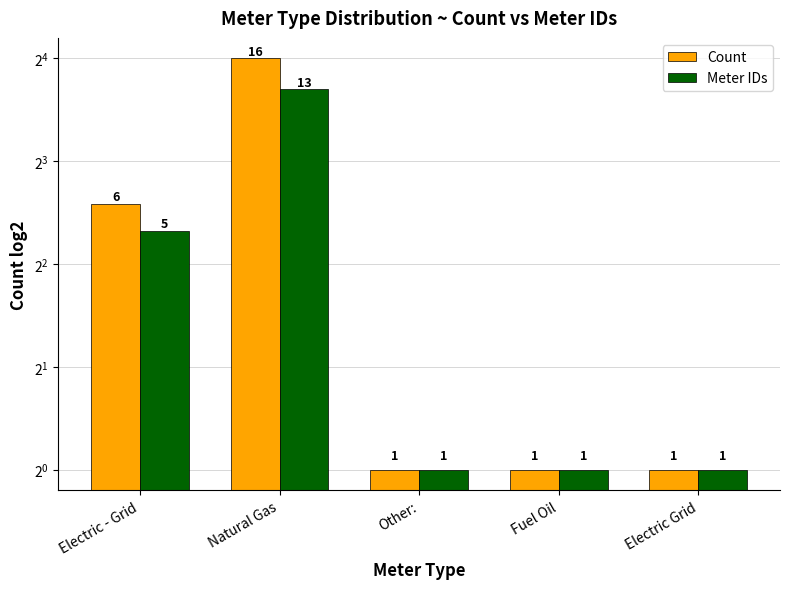

What is the sum of all Count values?

25